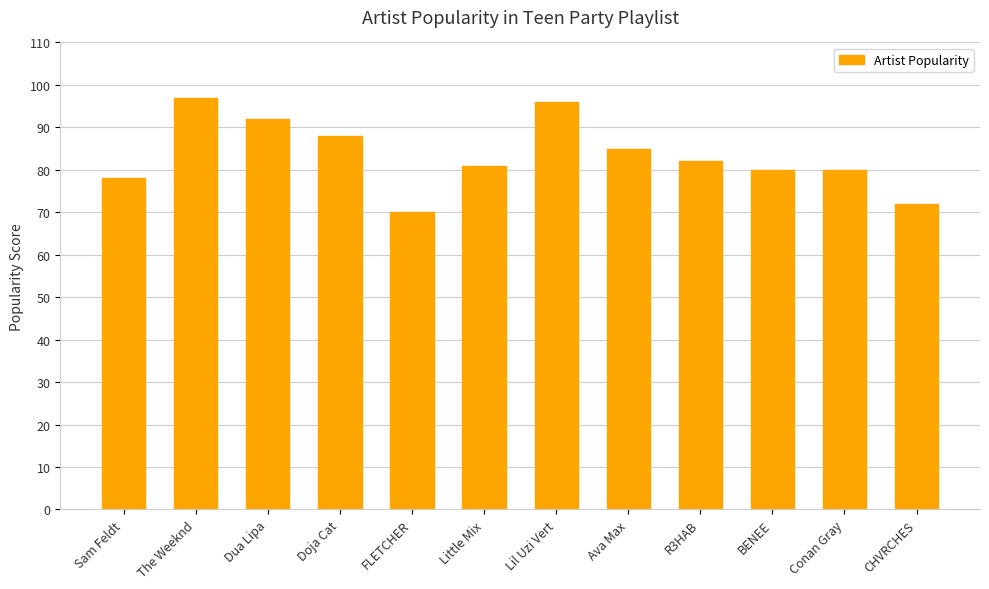

At which label does the data first exceed 82?

The Weeknd